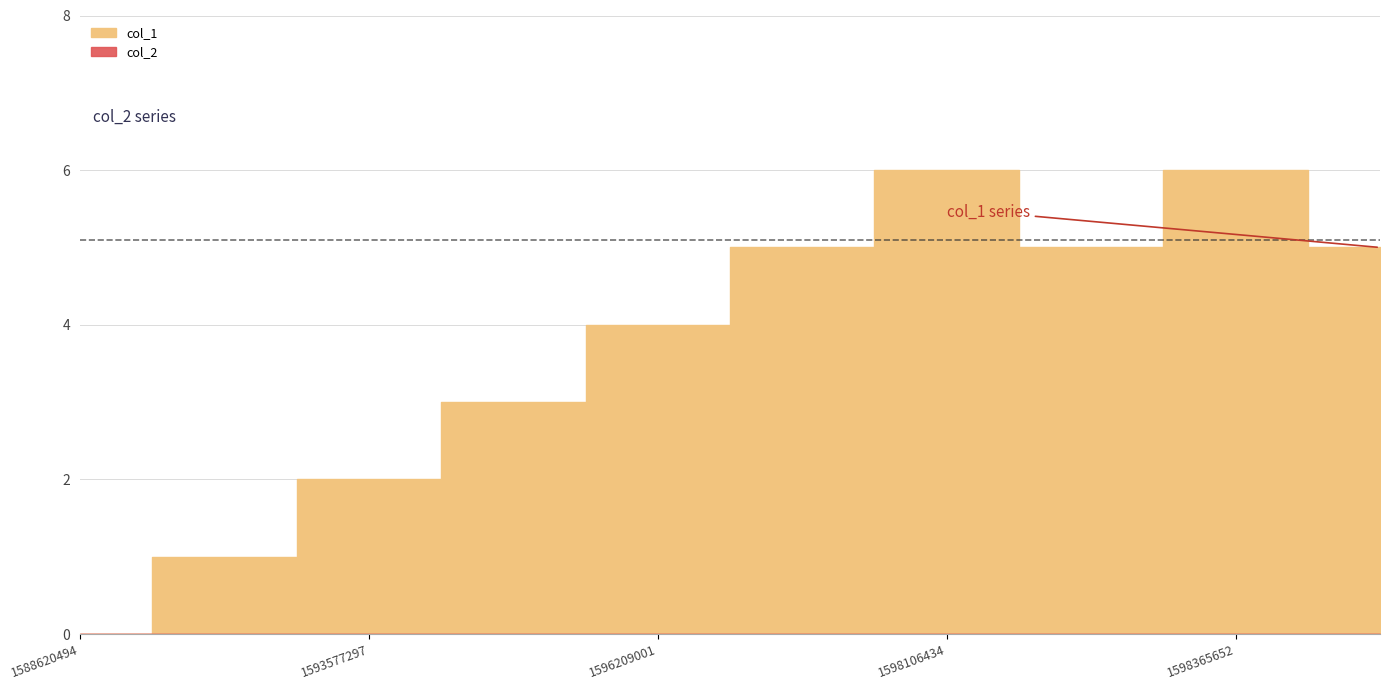

What are all the series names shown in the legend?

col_1, col_2